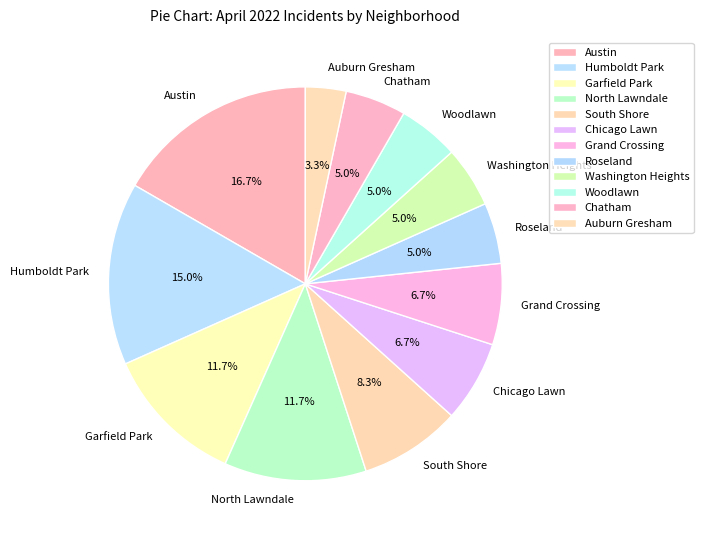

To the nearest percent, what is the combined percentage of Grand Crossing and Austin?

23%